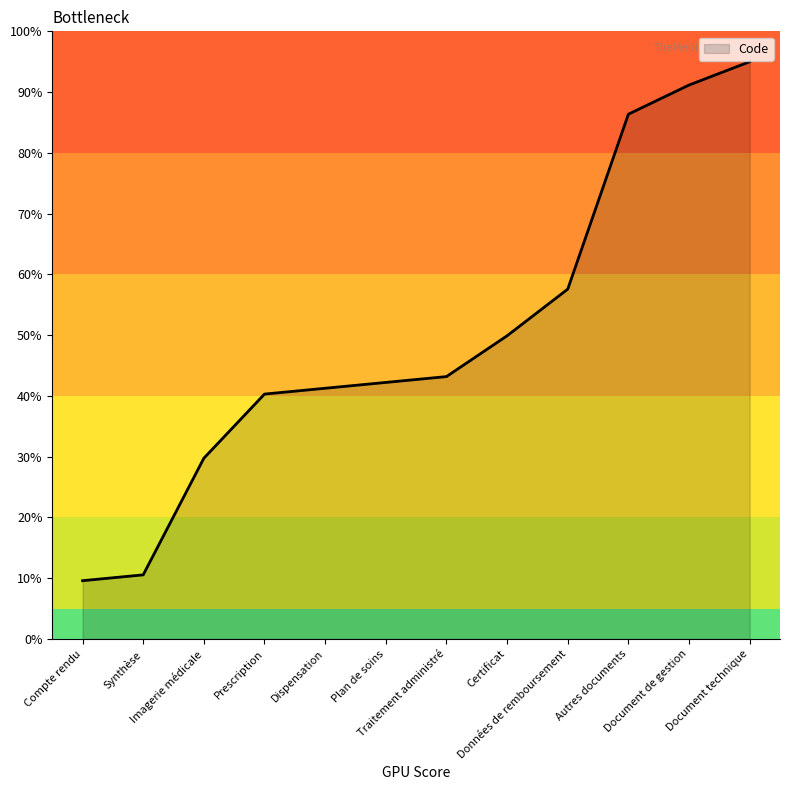

Reading left to right, what are all the values shown in this chart?

Compte rendu=9.6	Synthèse=10.6	Imagerie médicale=29.7	Prescription=40.3	Dispensation=41.3	Plan de soins=42.2	Traitement administré=43.2	Certificat=49.9	Données de remboursement=57.6	Autres documents=86.4	Document de gestion=91.2	Document technique=95.0